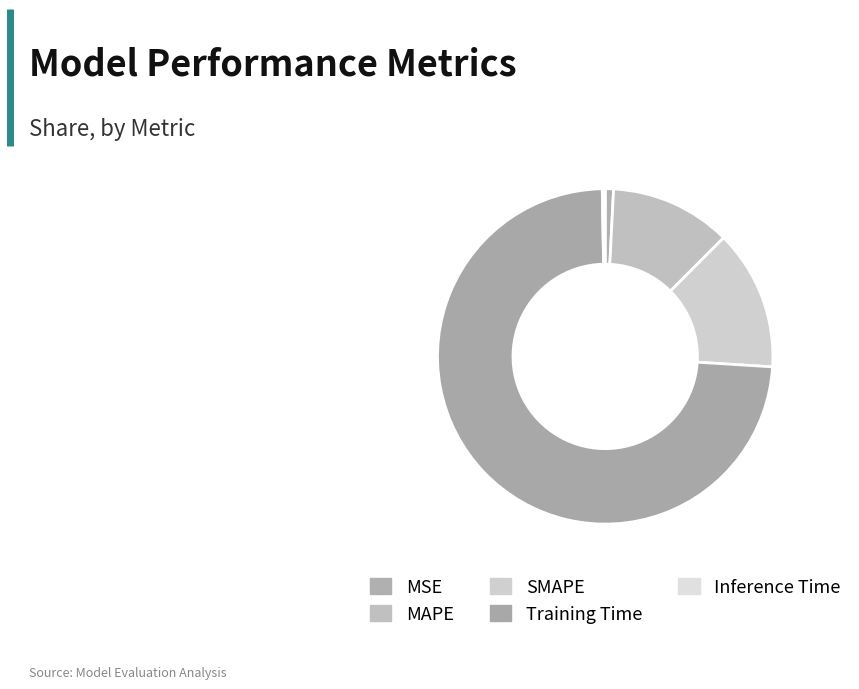

What portion of the pie excludes Inference Time?

99.7%